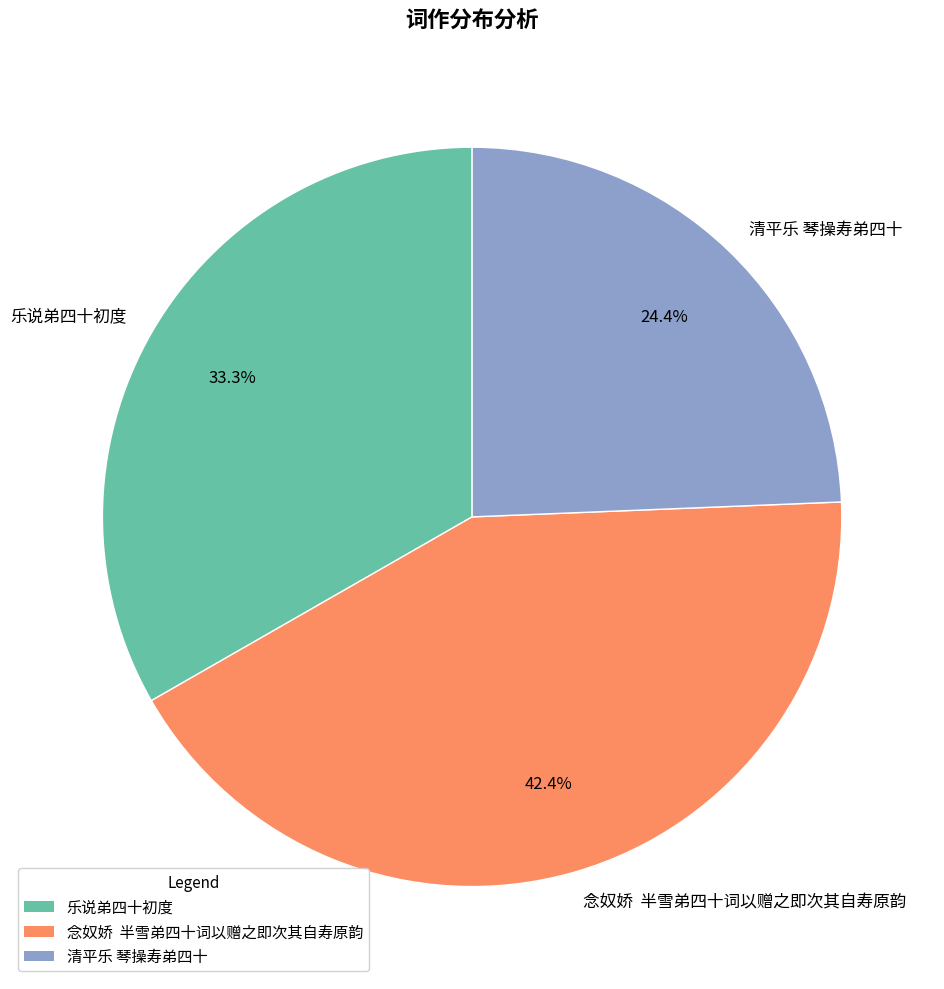

How much of the chart is everything except 乐说弟四十初度?

66.7%